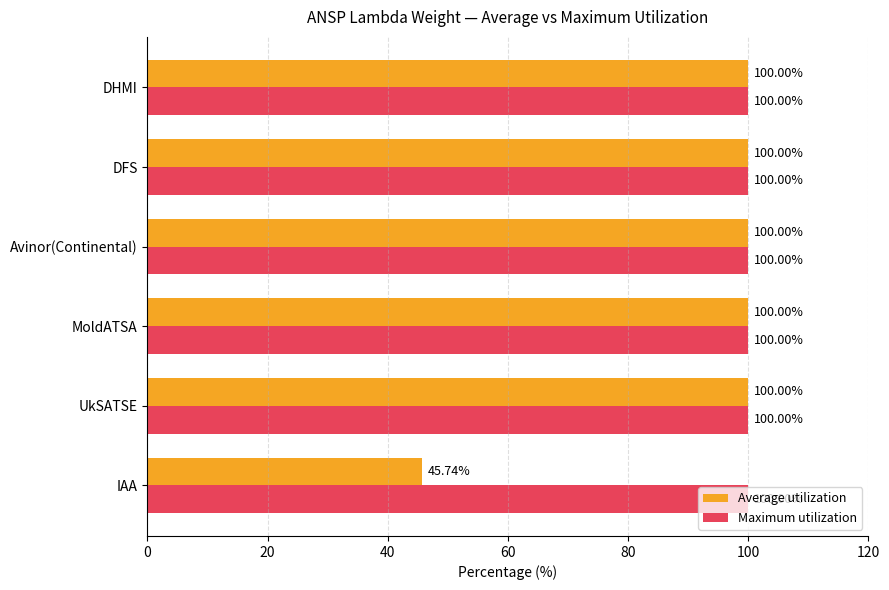

List the series in order of their overall mean, highest first.

Maximum utilization, Average utilization